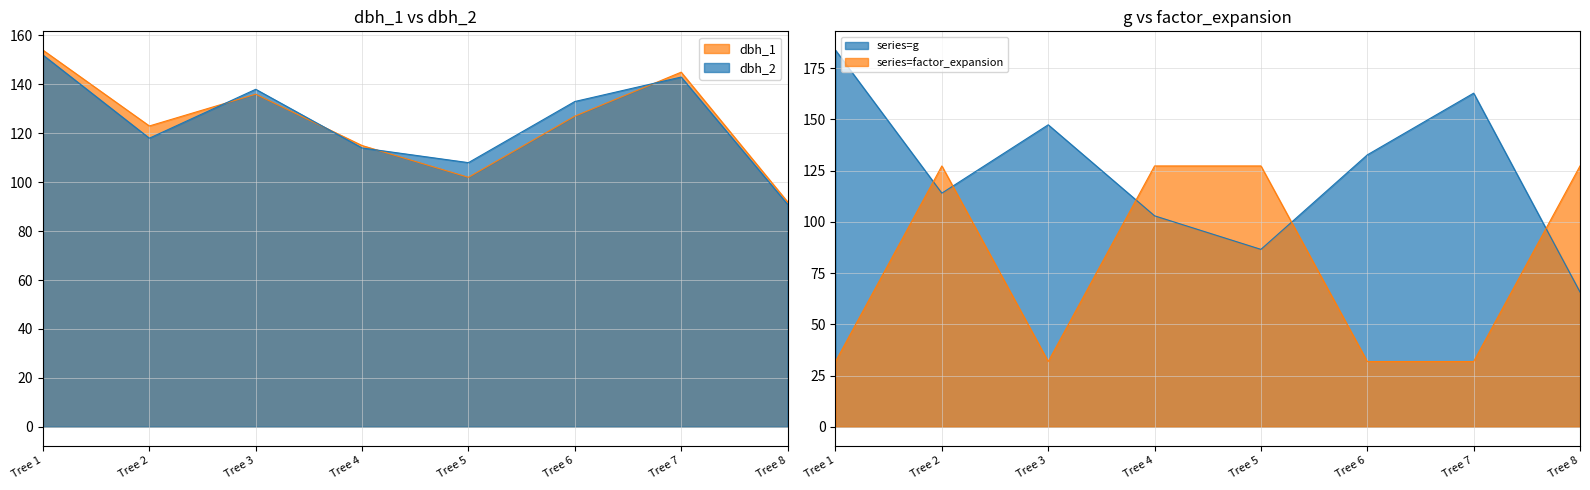

How many data points in dbh are above 132?

4